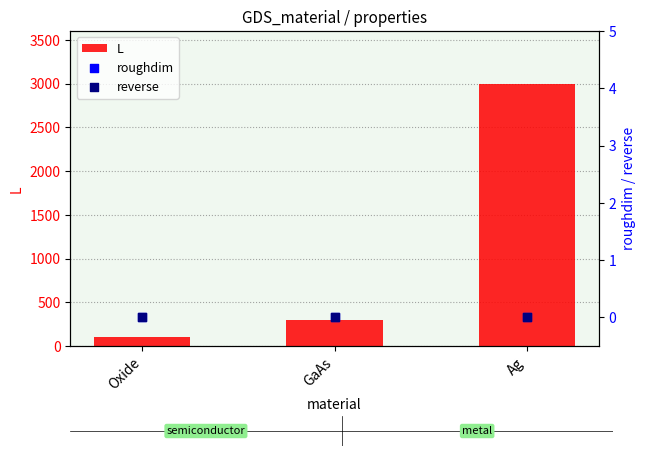

Is the value of roughdim at GaAs greater than the value of reverse at Oxide?

No